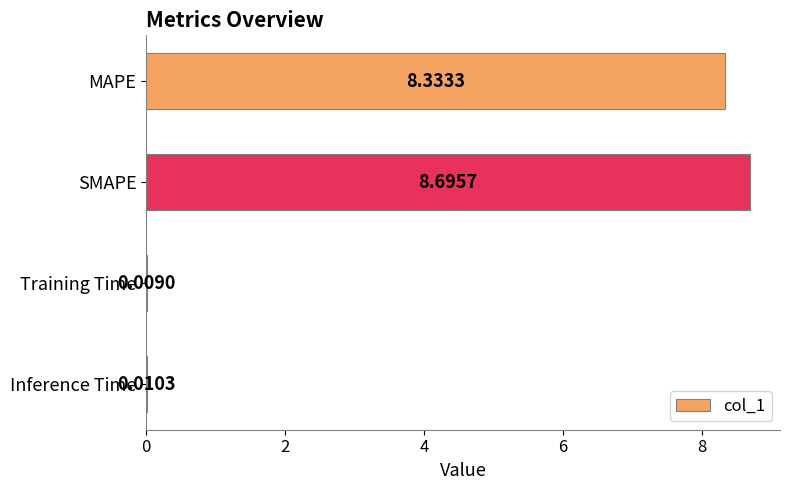

What is the sum of the values at SMAPE and Training Time?

8.7